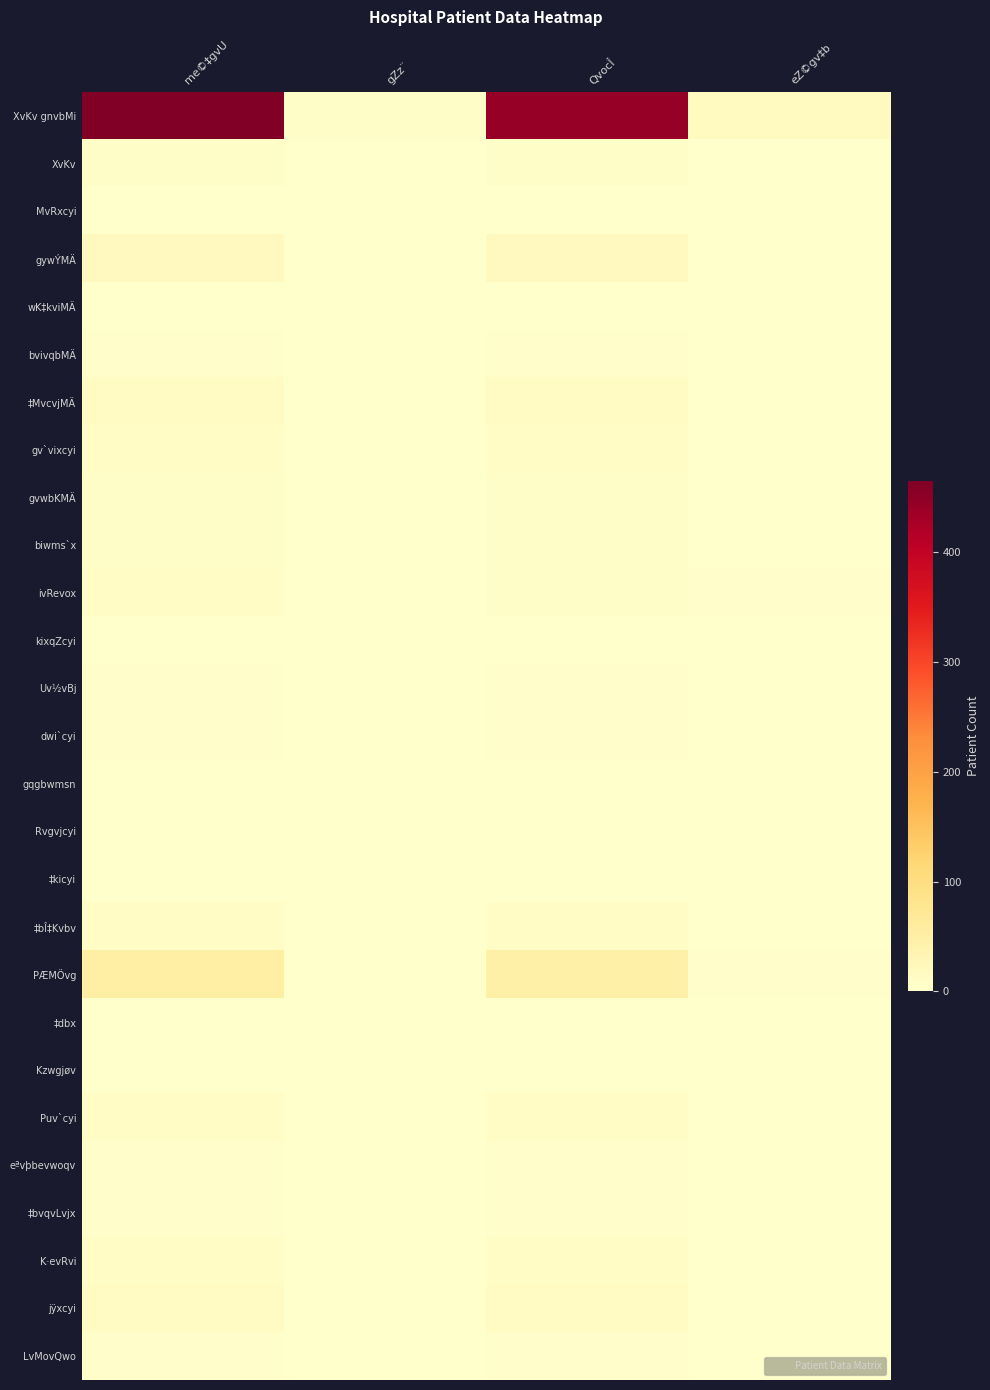

Between me©‡gvU and eZ©gv‡b, which is larger?

me©‡gvU